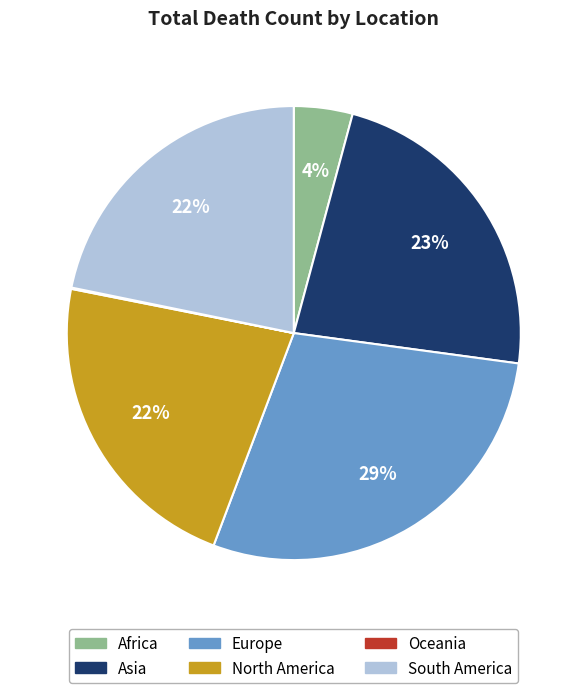

What is the ratio of the value at Europe to the value at North America?

1.3